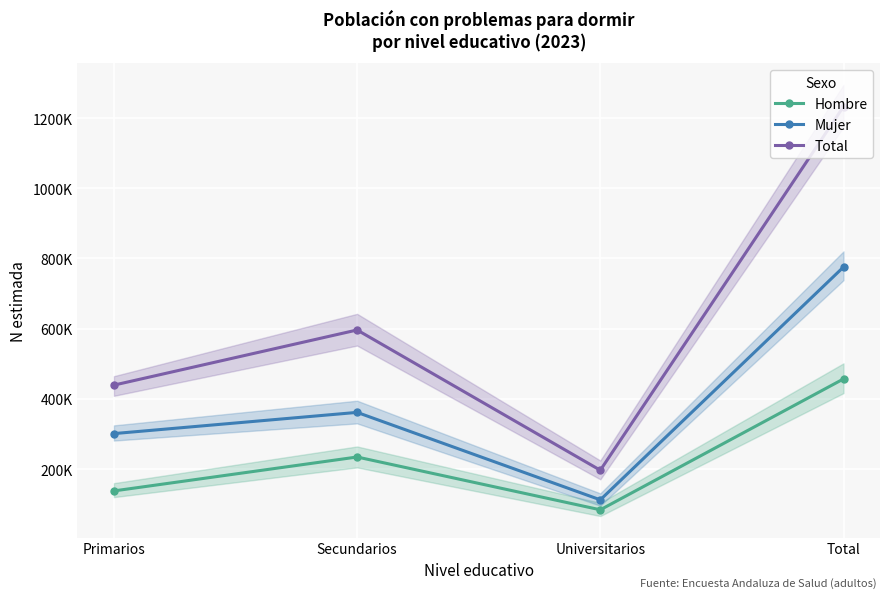

Rank the series at Universitarios from highest to lowest value.

Total, Mujer, Hombre